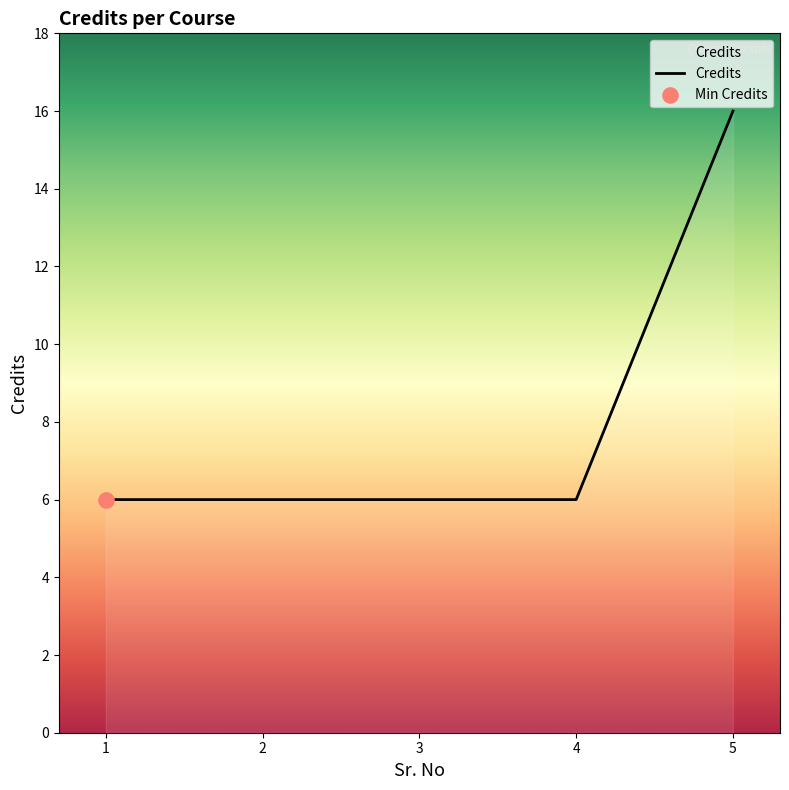

Between 5 and 3, which is larger?

5